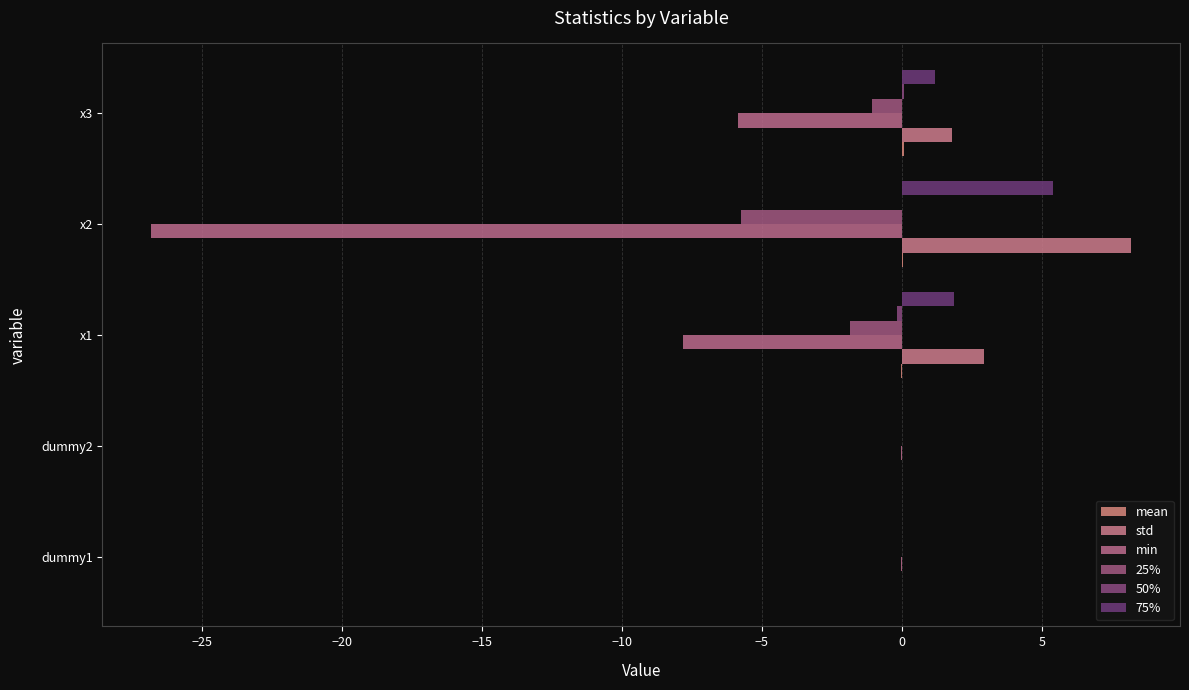

What is the difference between the maximum and second lowest values in the min series?

7.8